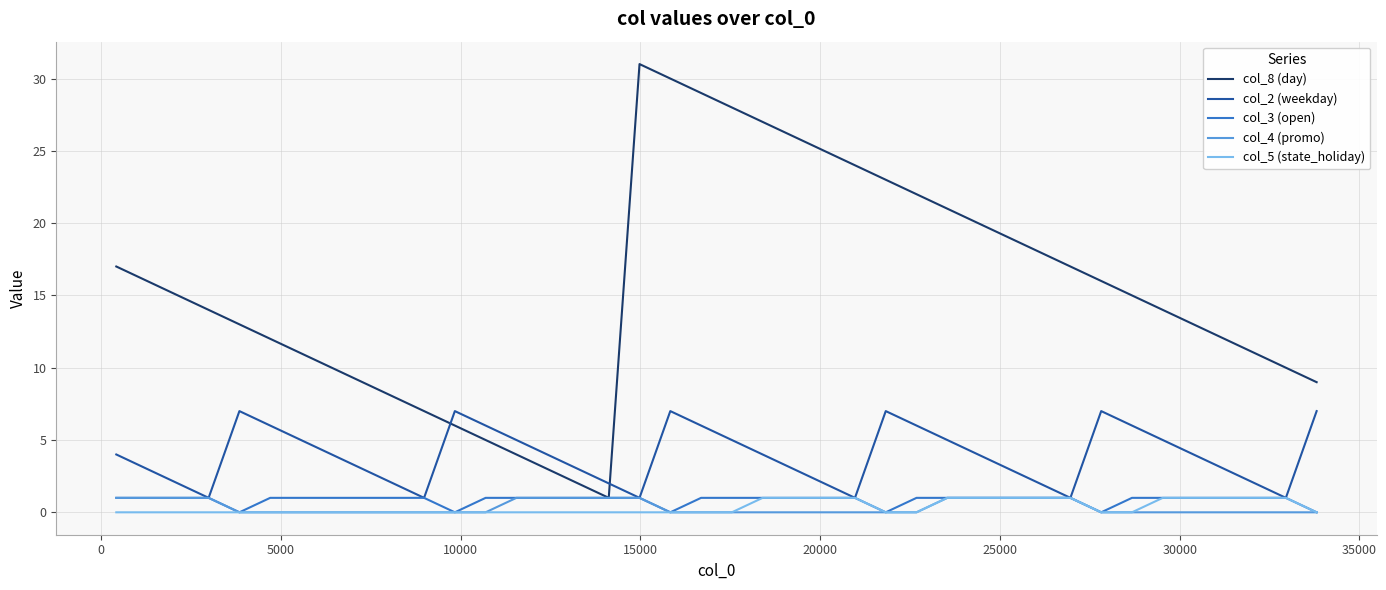

Which series ends up on top after the final intersection of col_2 (weekday) and col_8 (day)?

col_8 (day)